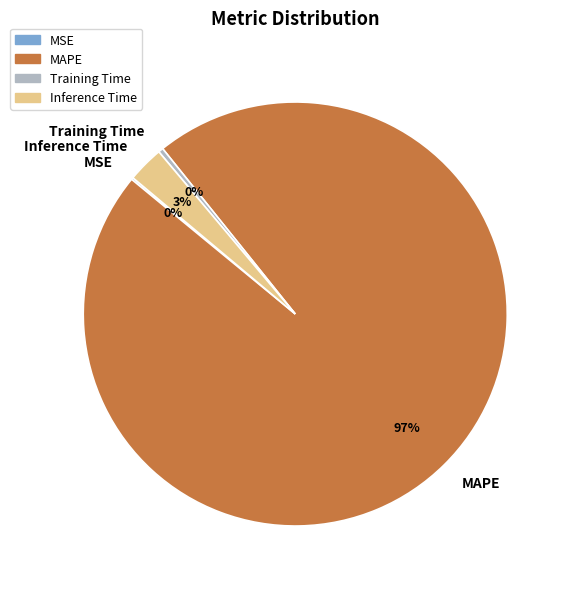

Is the sum of Inference Time and MAPE greater than half?

Yes